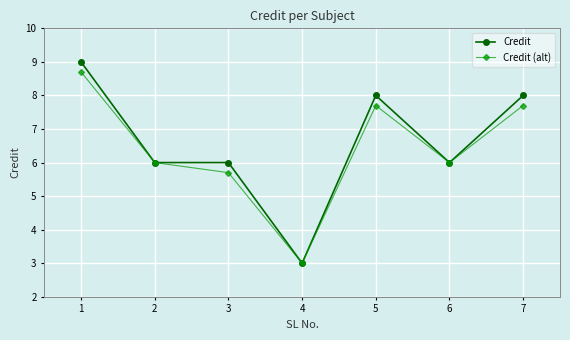

What is the sum of the Credit values at 3 and 4?

9.0